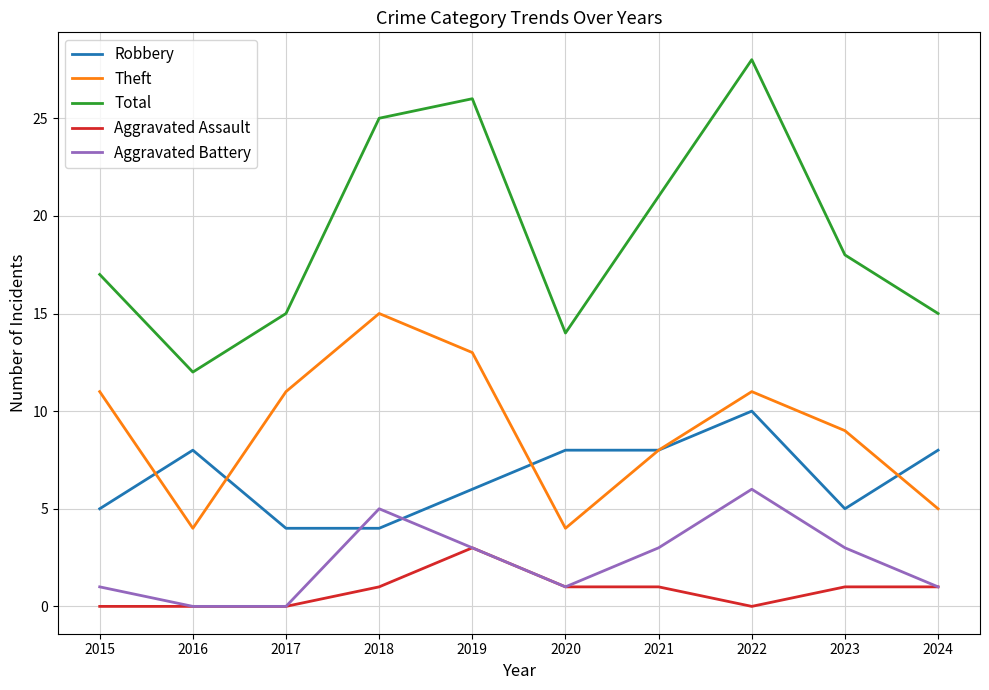

At how many categories does at least one series exceed 9?

10